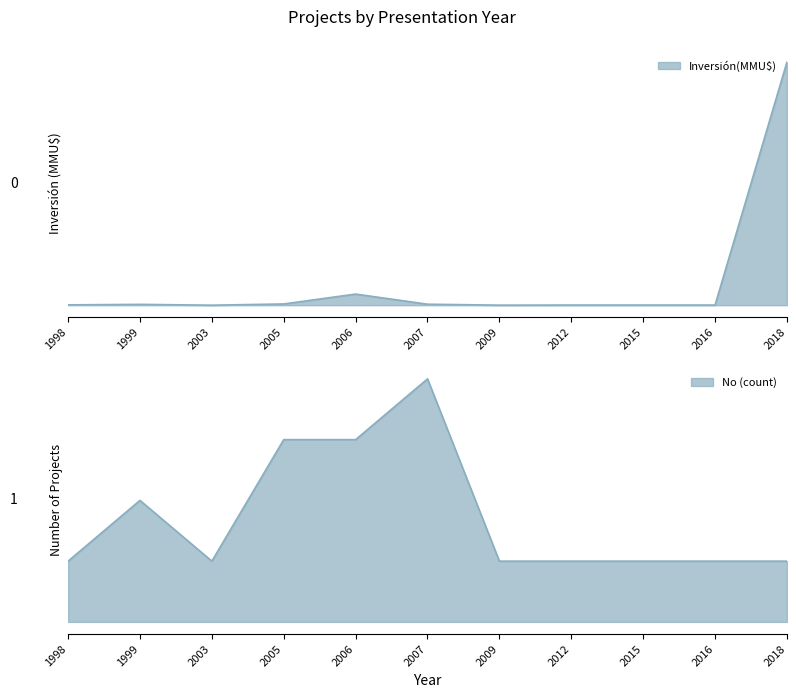

At which category does the chart reach its peak across all series?

2018